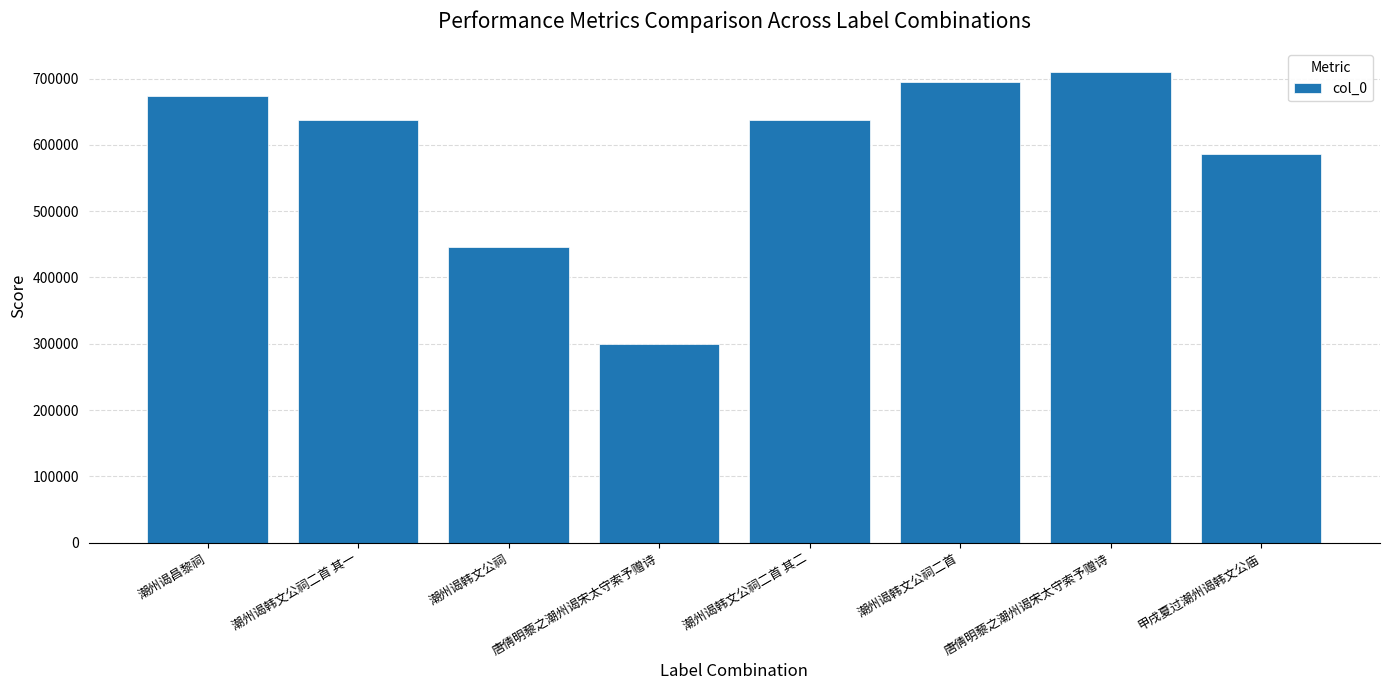

What is the greatest value displayed?

709922